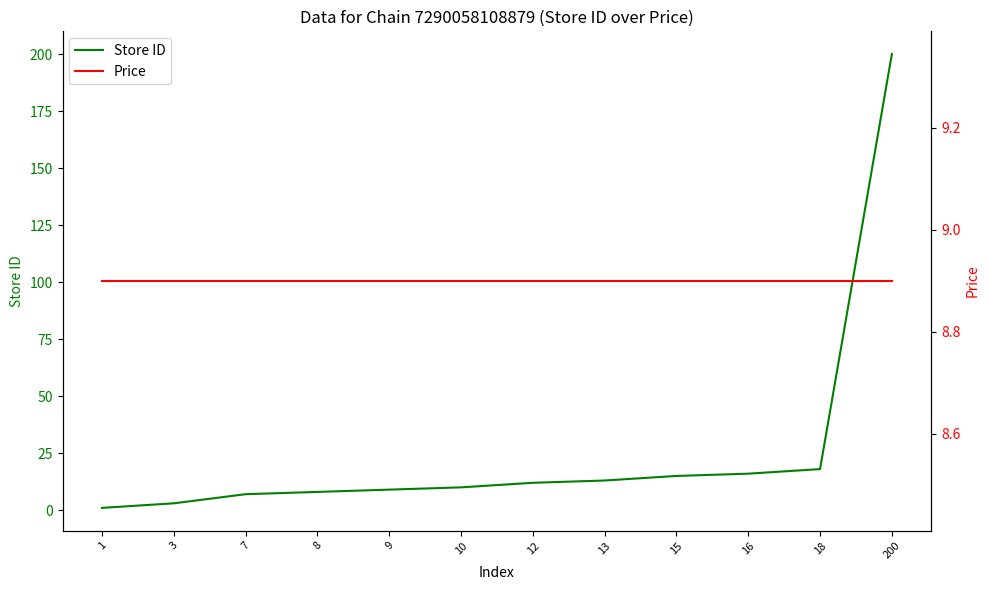

After their last crossing, which series has the higher values: Price or Store ID?

Store ID